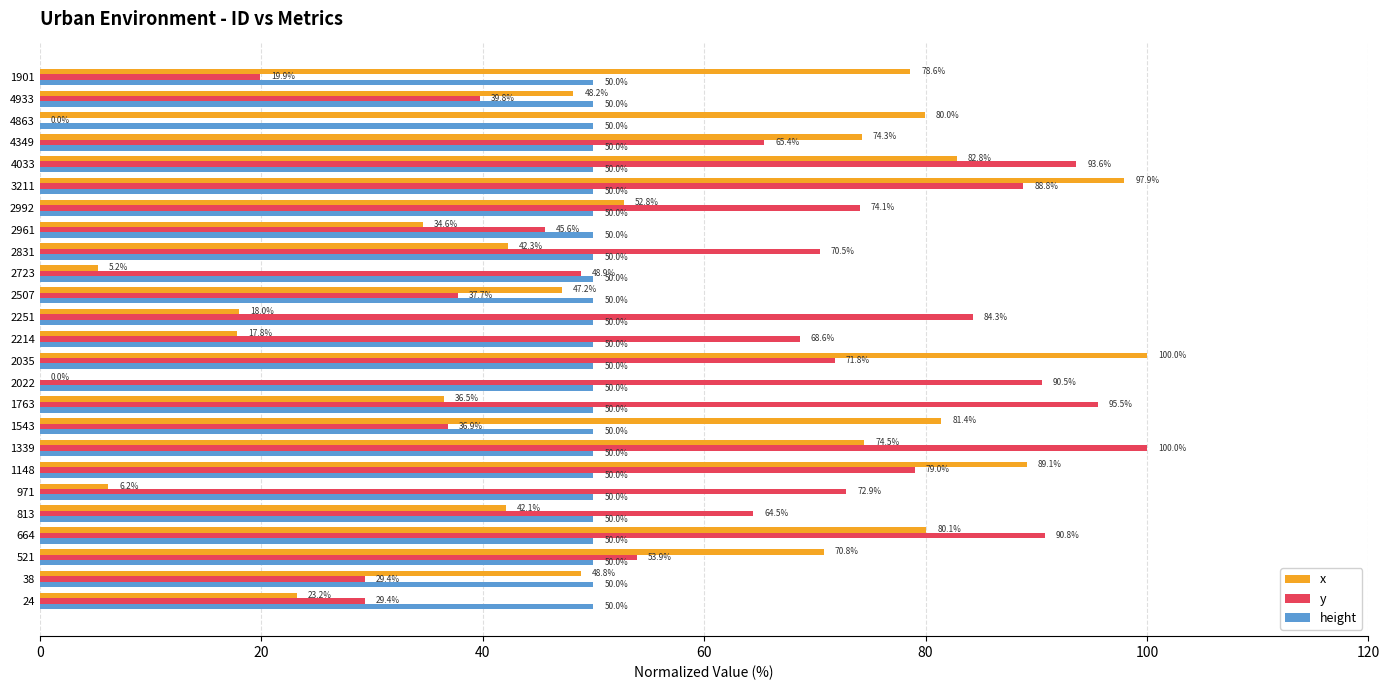

Which series changed the most between 971 and 4863?

x